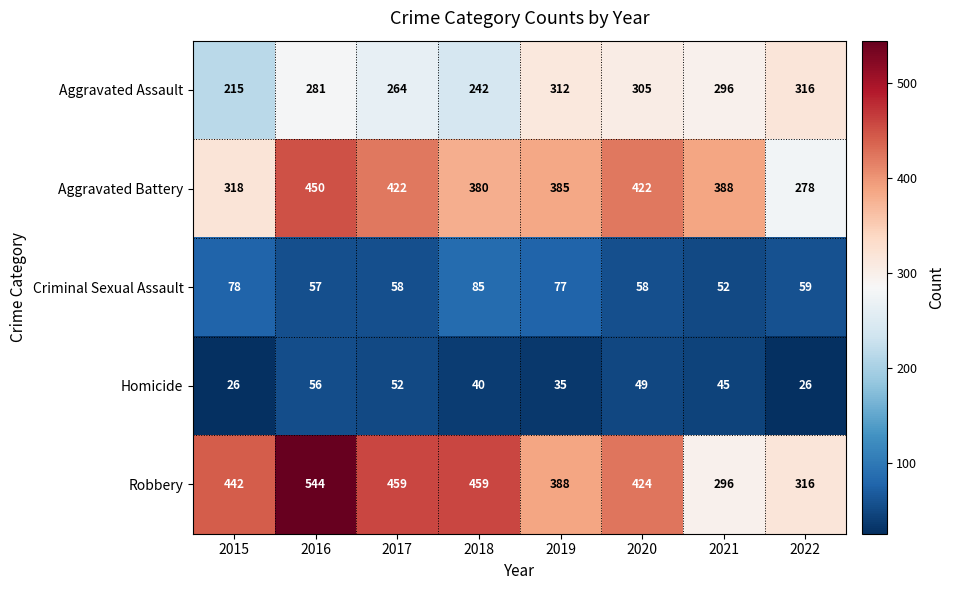

At how many categories does at least one series exceed 321?

7